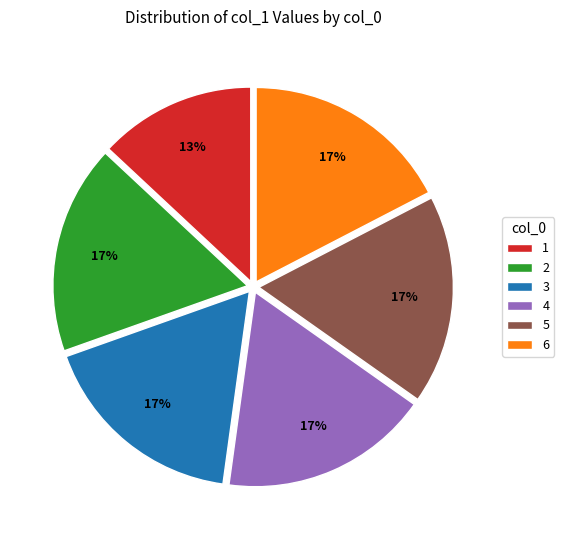

What is the smallest slice in the pie chart?

1